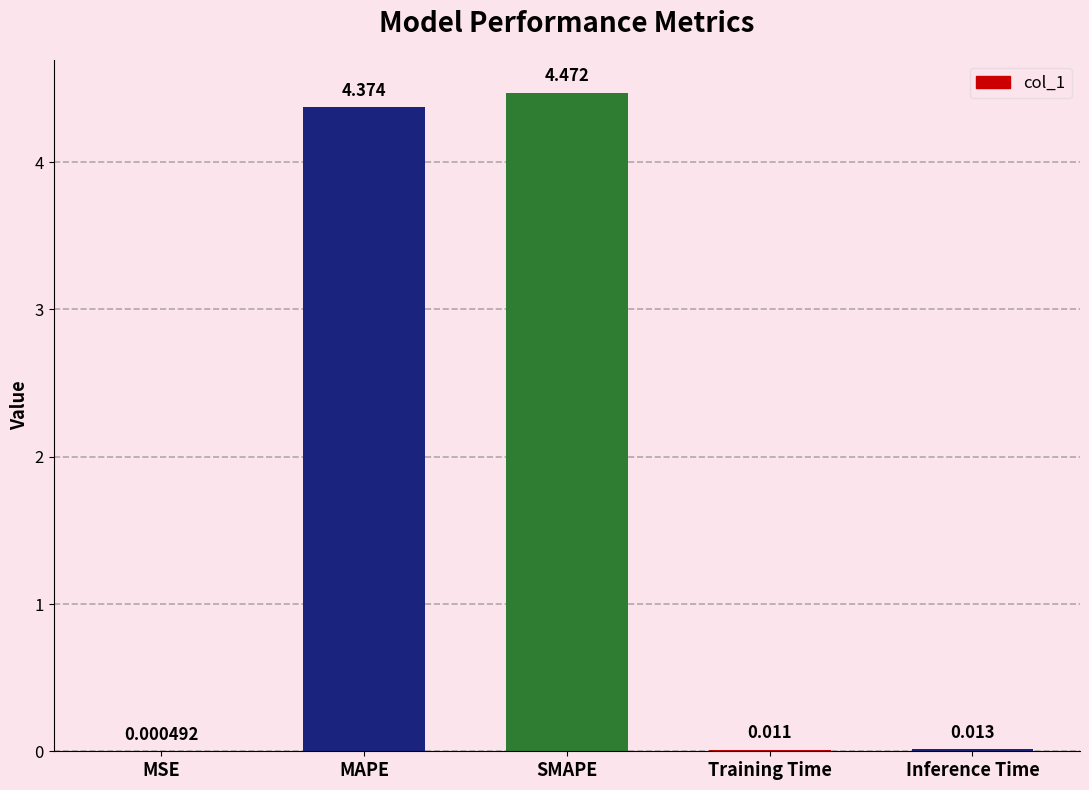

Between MAPE and Inference Time, which is larger?

MAPE